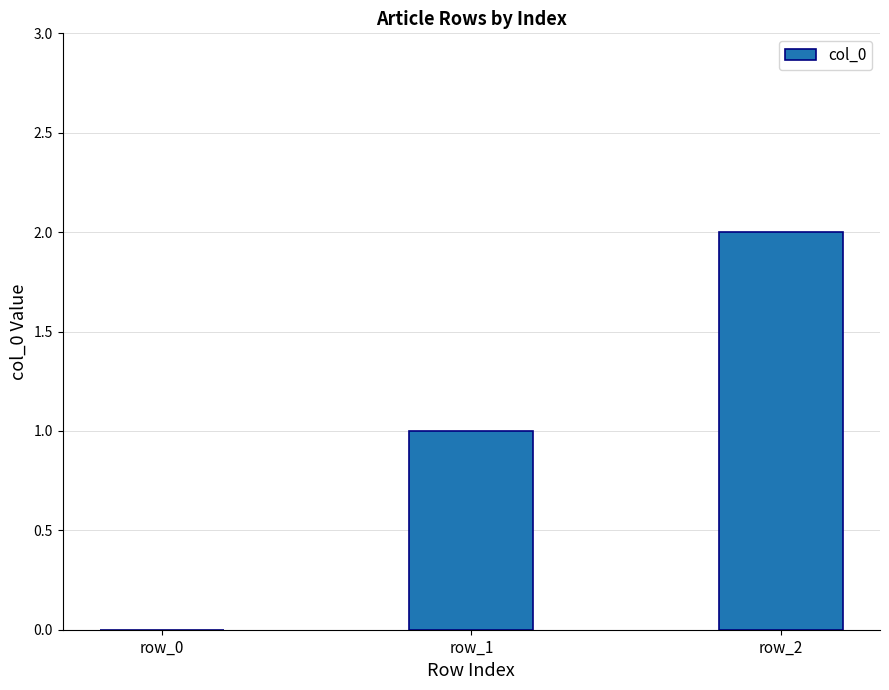

True or false: the data shows 2 at row_2.

True